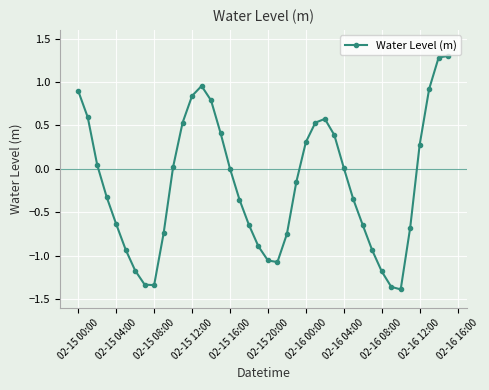

True or false: there are more than 1 points higher than both neighbors.

True